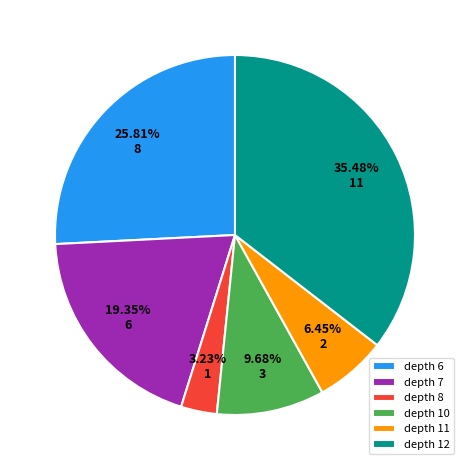

What percentage do depth 11 and depth 6 together represent?

32.3%